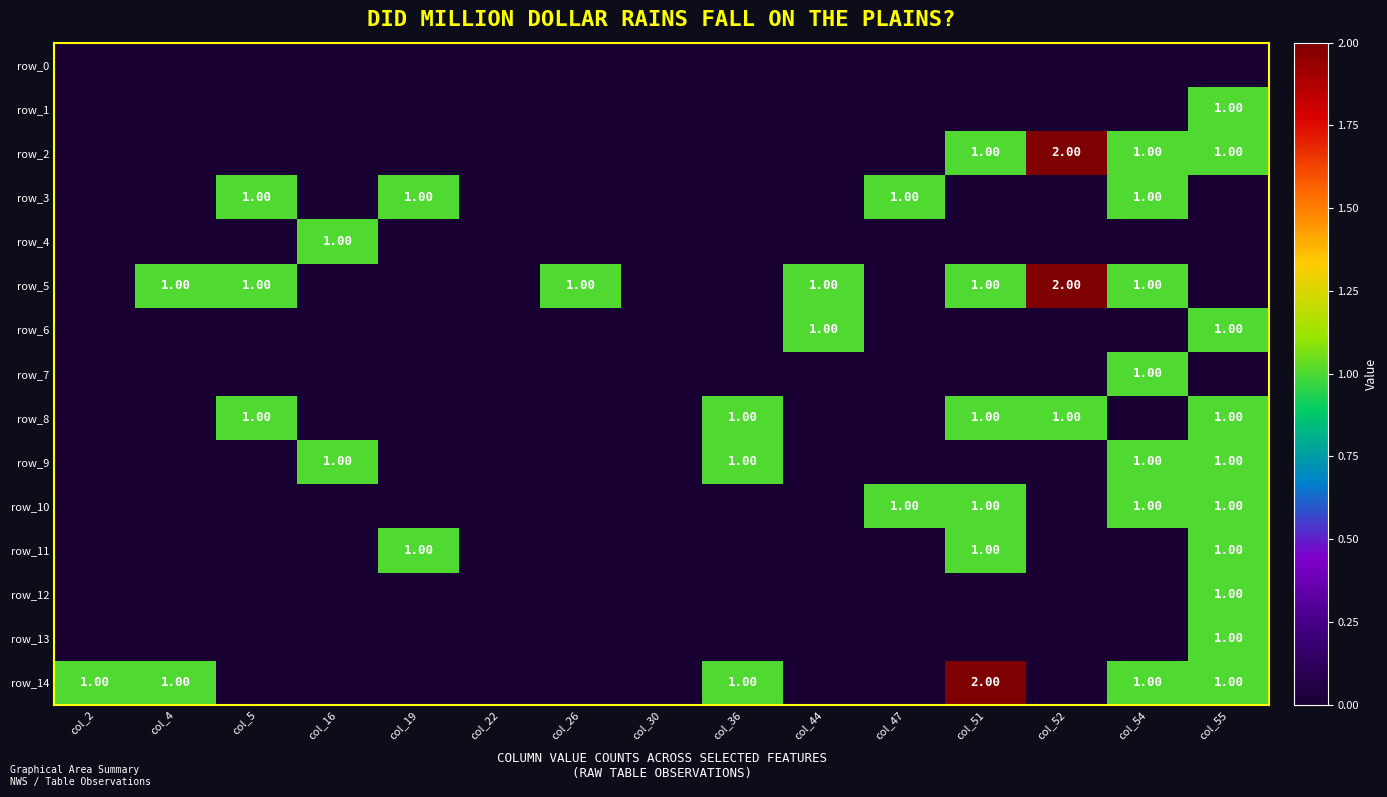

What is the difference between the highest and lowest values at col_36?

1